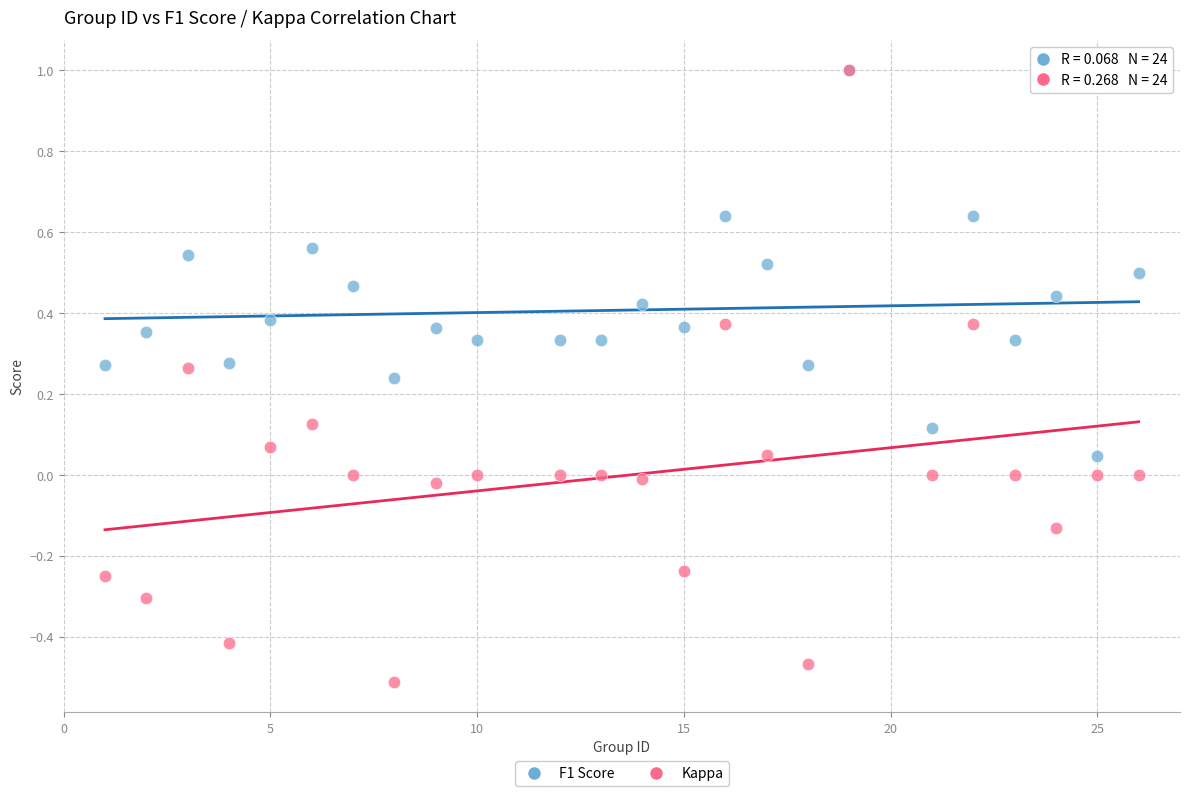

What are all the series names shown in the legend?

F1 Score, Kappa